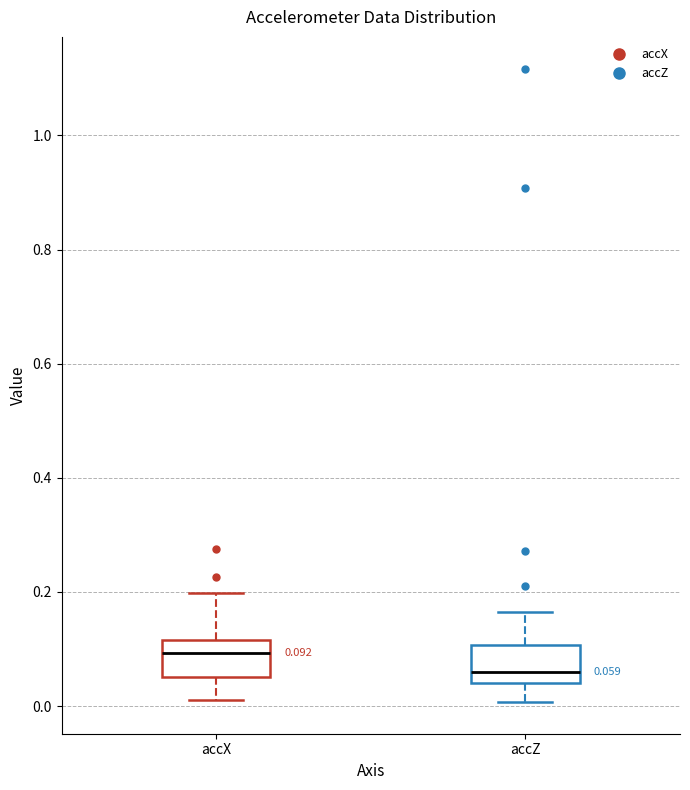

Which box's median line is the highest?

accX